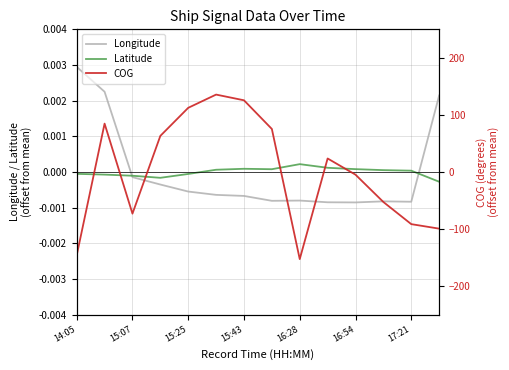

What is the difference between the second highest and minimum values in the COG series?

278.4